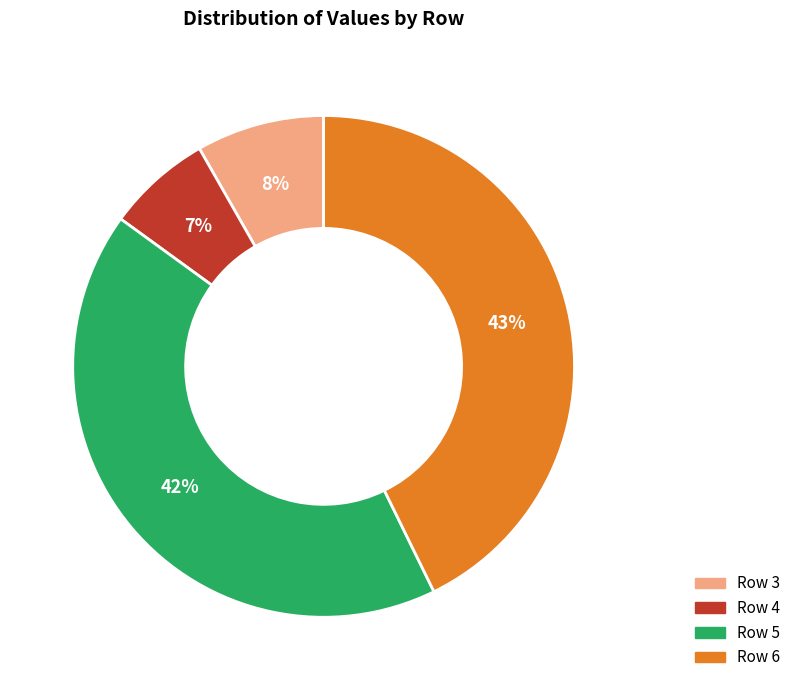

Is there a majority slice in this chart?

No